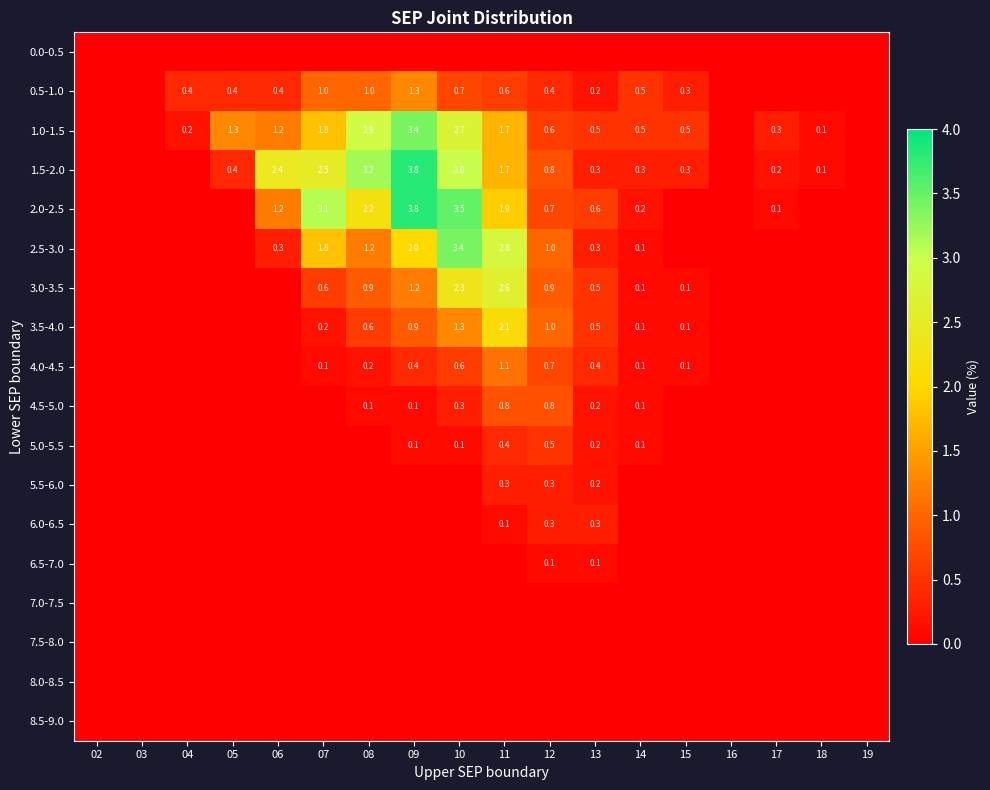

The value of 1.5-2.0 at 18 is 0.1. True or false?

True